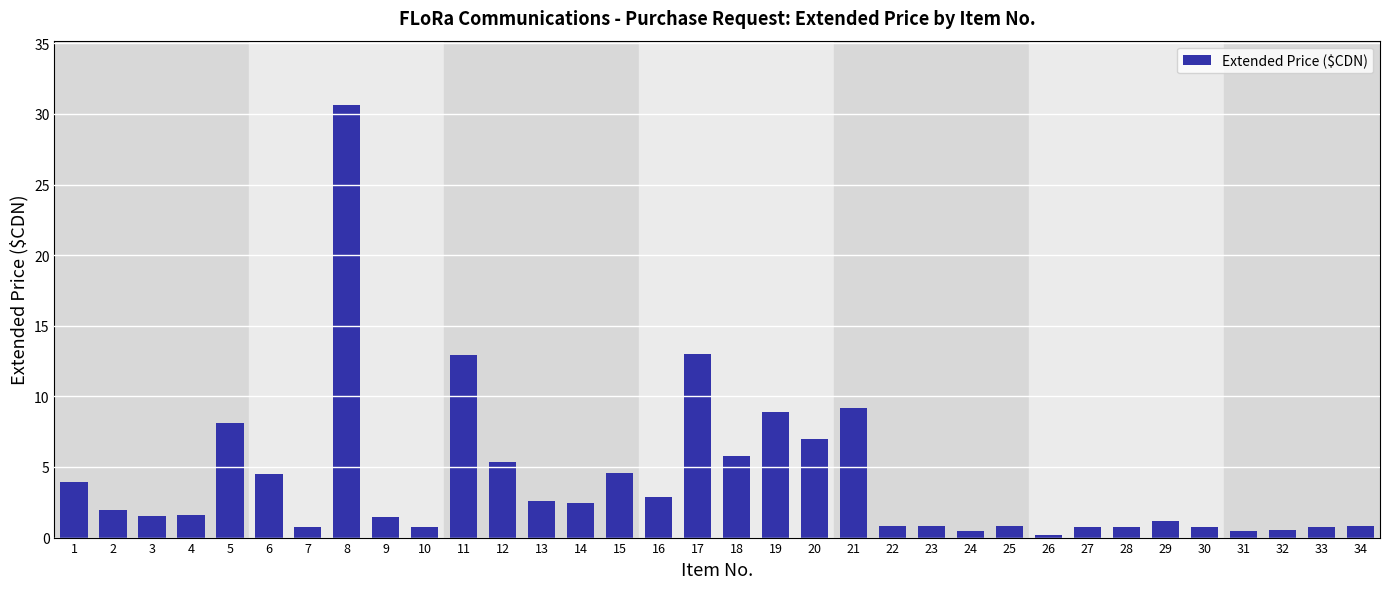

The chart shows a value of 9.8 at 20. True or false?

False